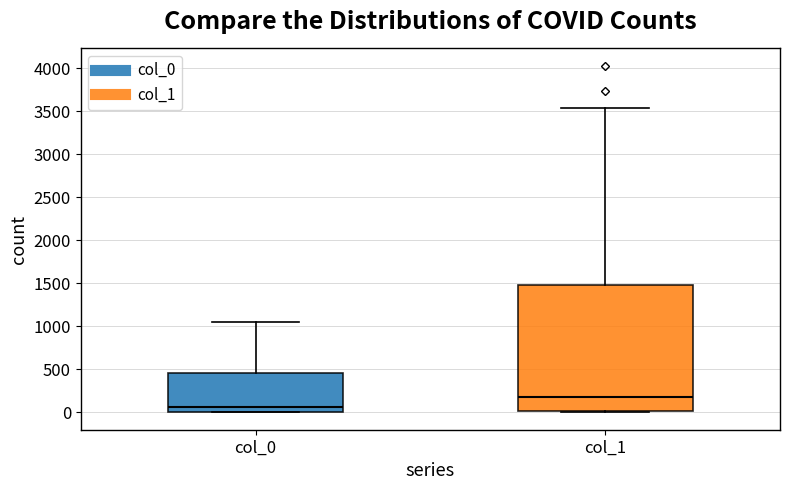

Reading left to right, transcribe this box plot: for each box, give where its median line is, the range the box spans, and where its two whiskers end, as read against the y-axis. The values are not printed on the chart, so give them approximately, as read against the axis.

col_0: median 50, box 0 to 450, whiskers 0 to 1050
col_1: median 200, box 0 to 1500, whiskers 0 to 3550